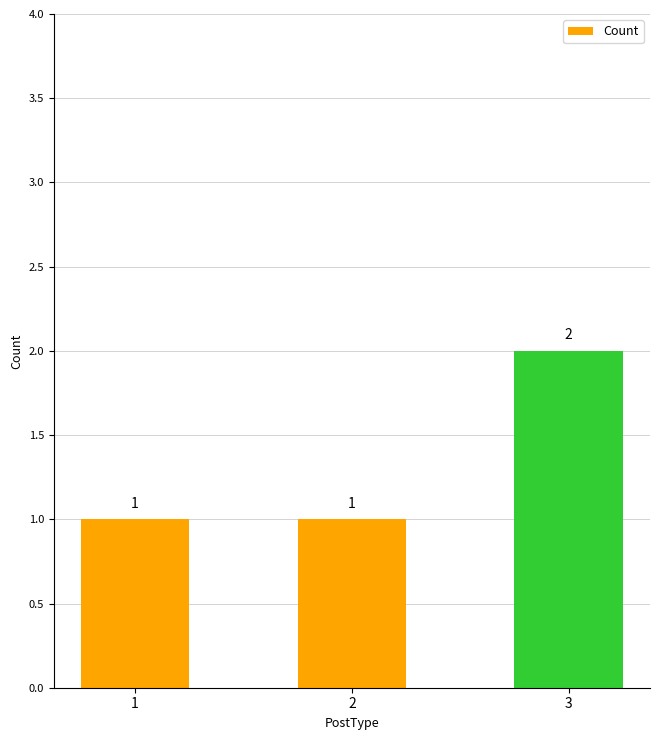

Is it true that the value at 3 is 2?

True